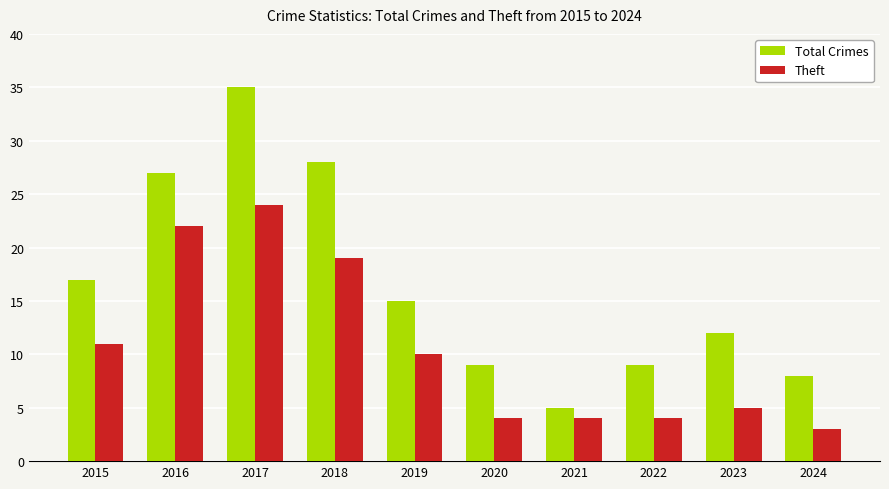

Count the number of categories in the chart.

10